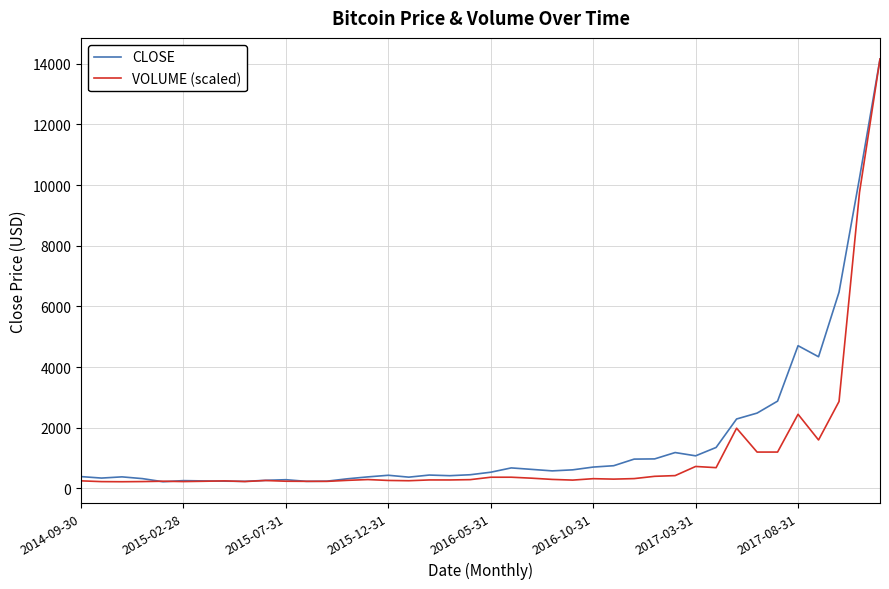

What is the maximum value for CLOSE?

14156.4